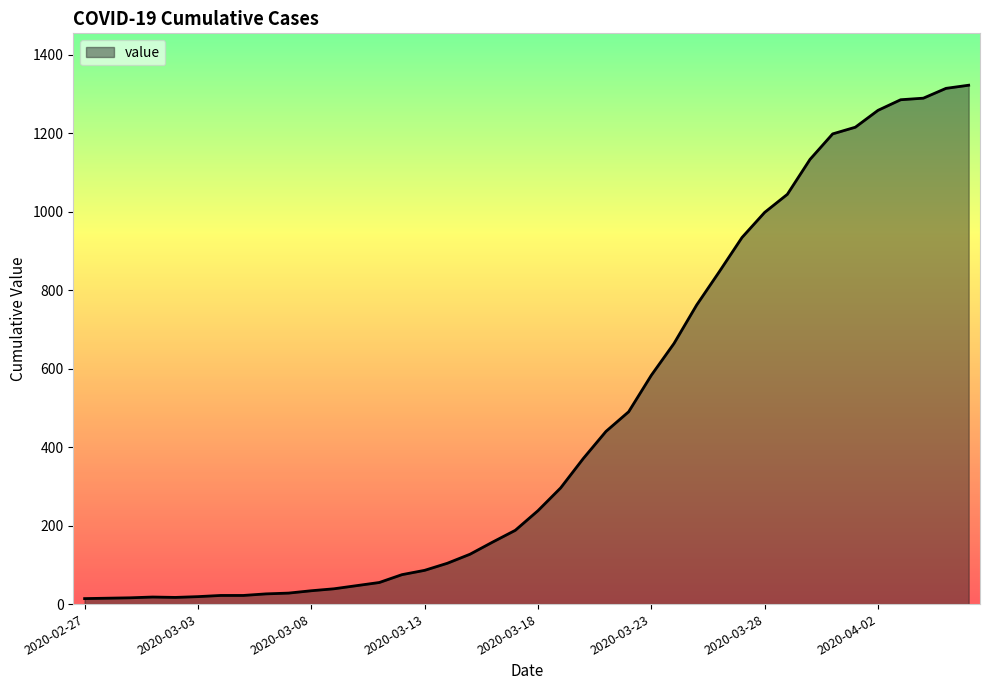

What is the maximum value shown in the chart?

1322